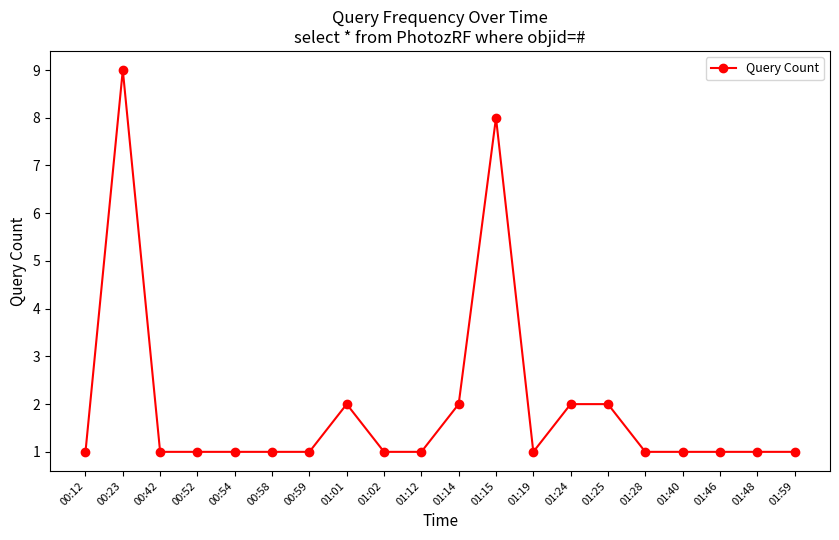

What position from the right is 00:52?

17